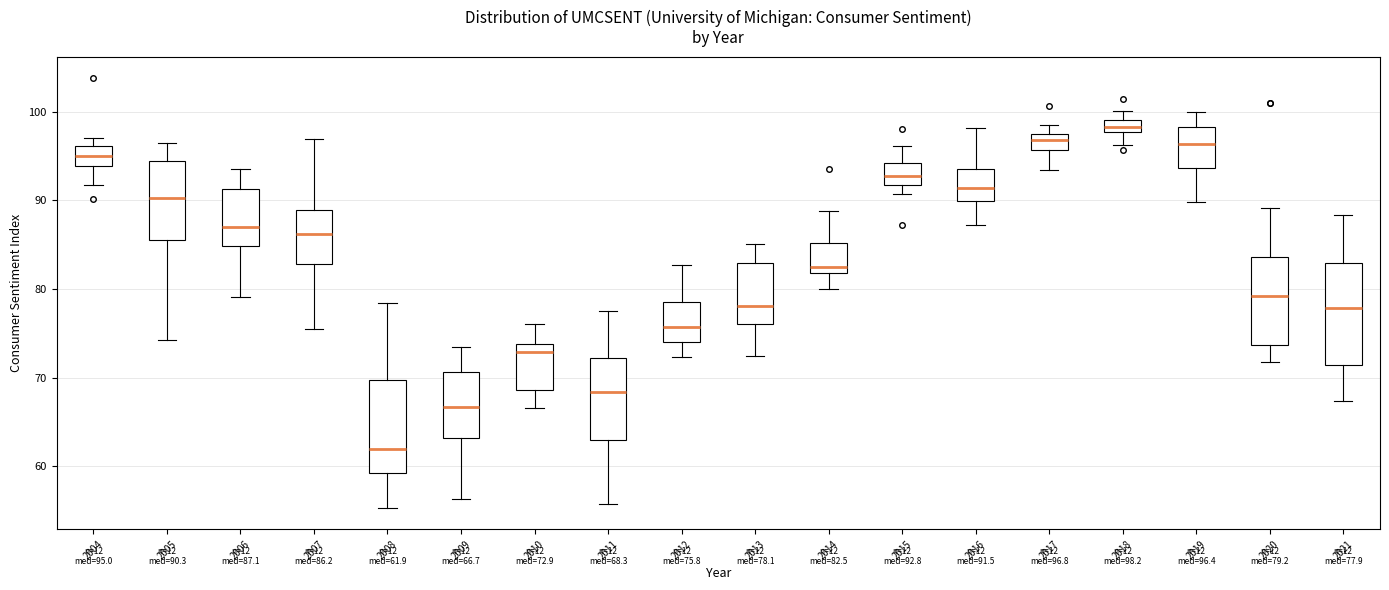

Comparing the boxes themselves (not the whiskers), which one is the tallest?

2021